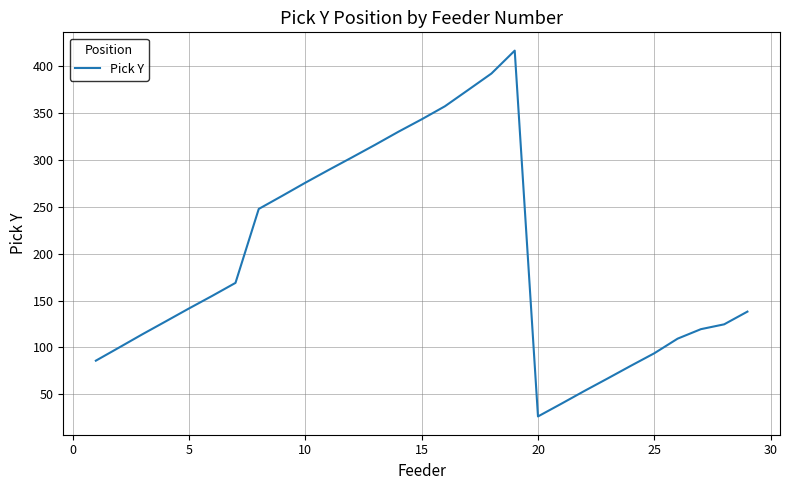

How many values are below 141?

14